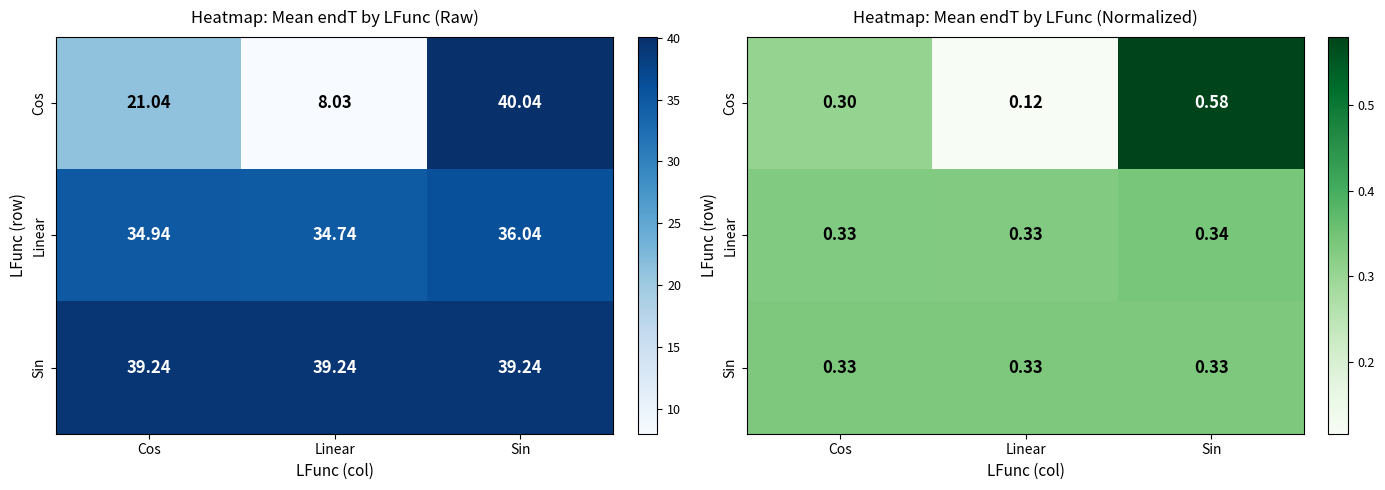

Is the value of Sin at Linear greater than the value of Linear at Cos?

Yes